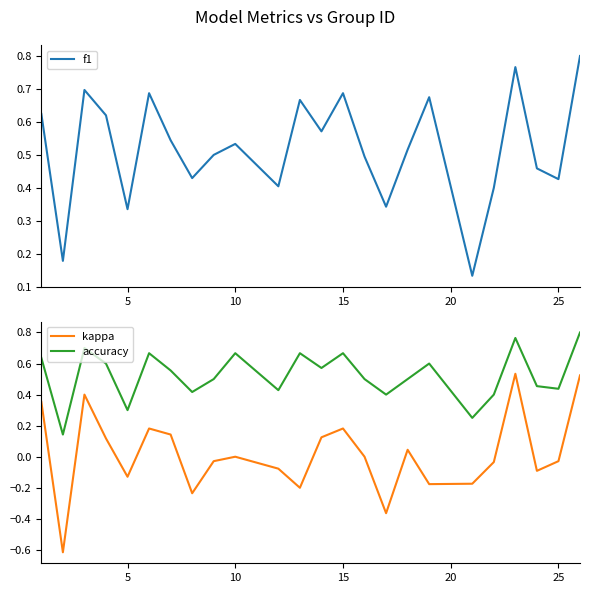

What is the minimum value for kappa?

-0.6